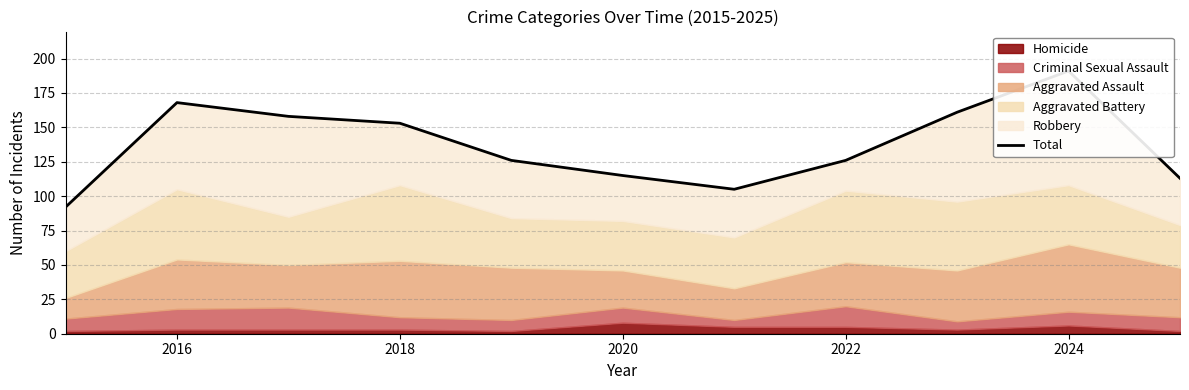

How many interior local valleys (lower than both neighbors) does the data have?

1